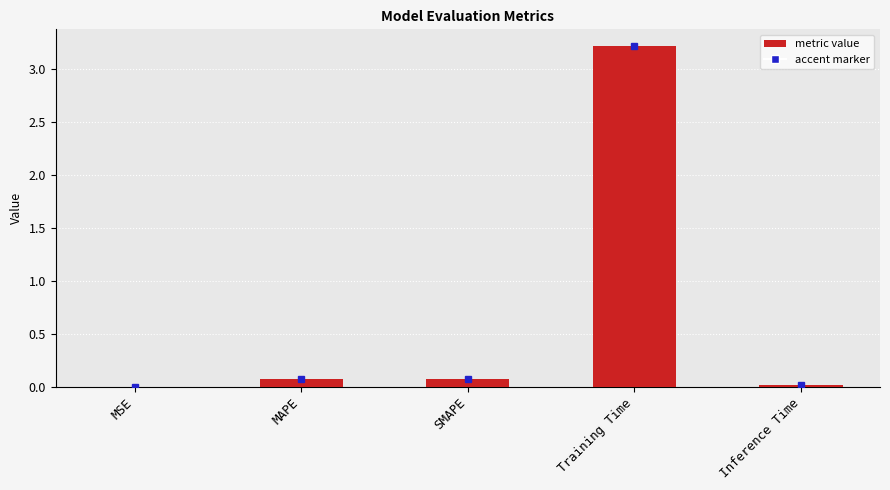

The chart shows a value of 0.1 at MAPE. True or false?

True